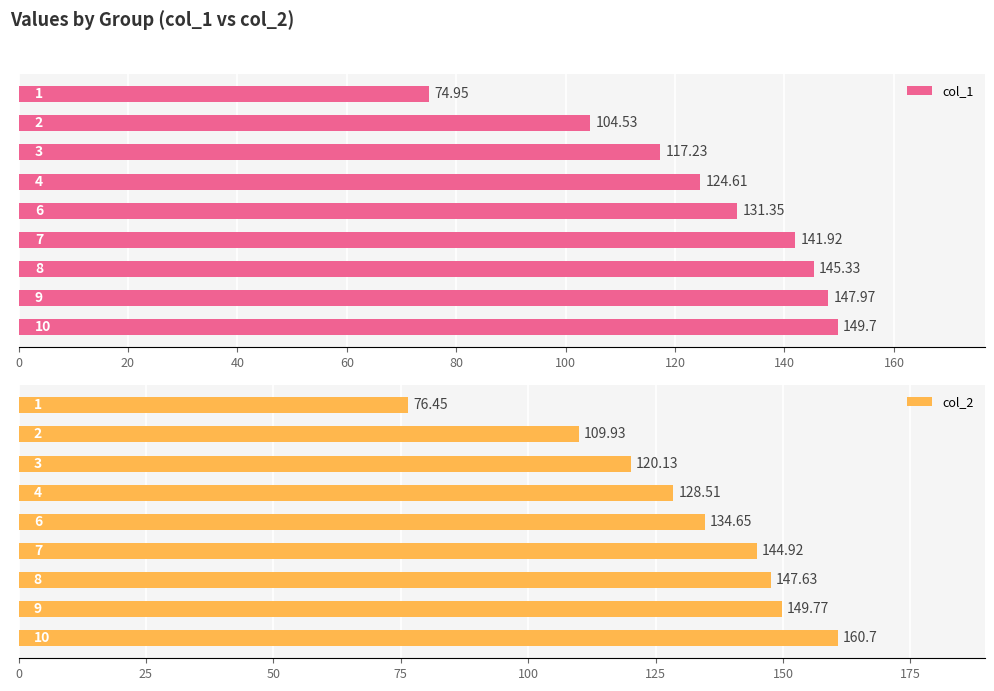

Rank the series by their maximum value, from lowest to highest.

col_1, col_2